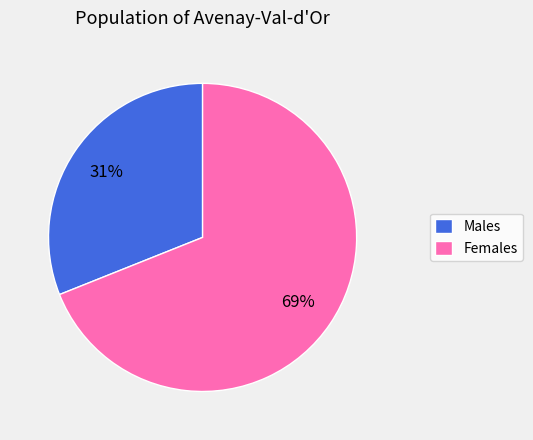

Approximately how many times larger is the value at Females compared to Males?

2.2